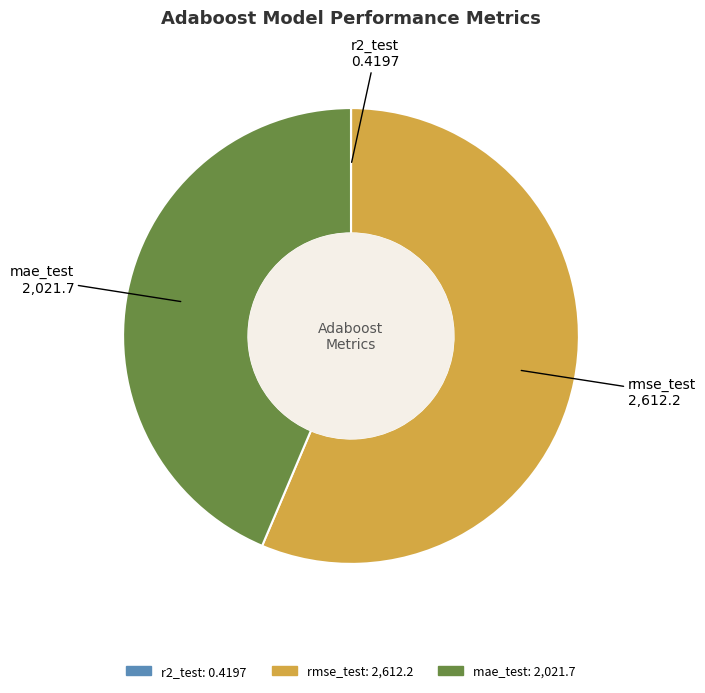

Which slice is the largest?

rmse_test